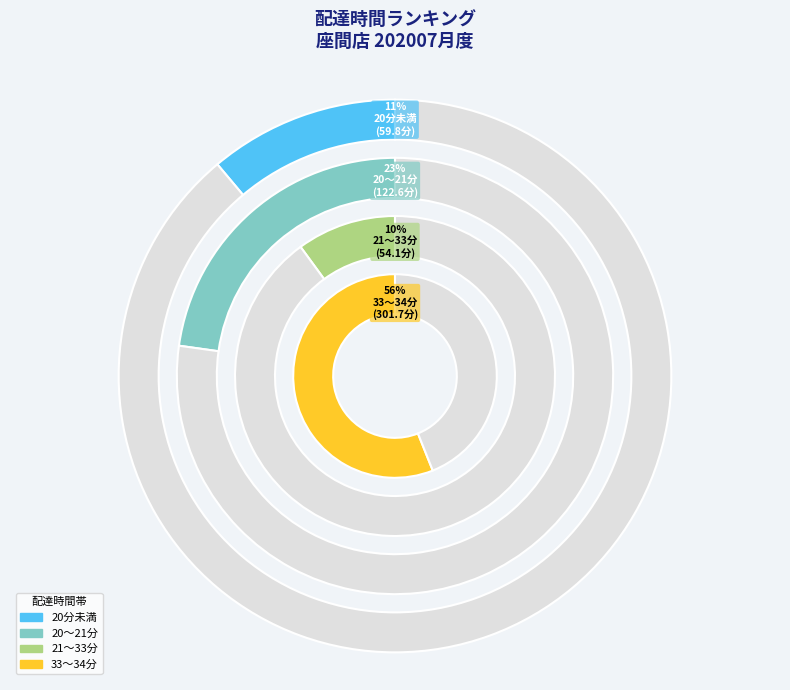

Does any single category account for the majority?

No